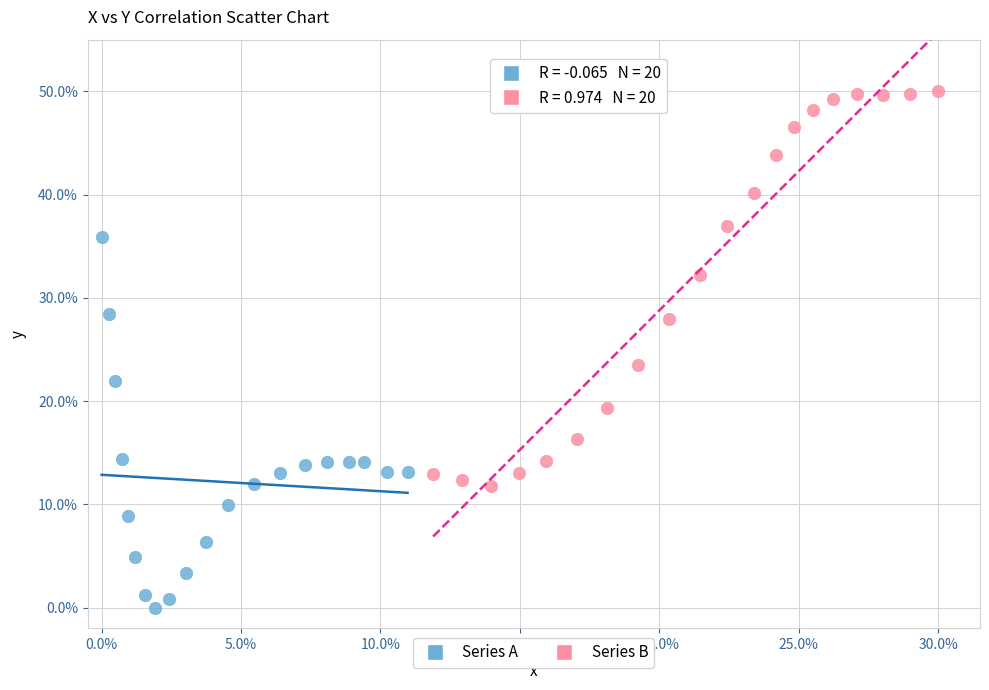

What are all the series names shown in the legend?

Series A, Series B